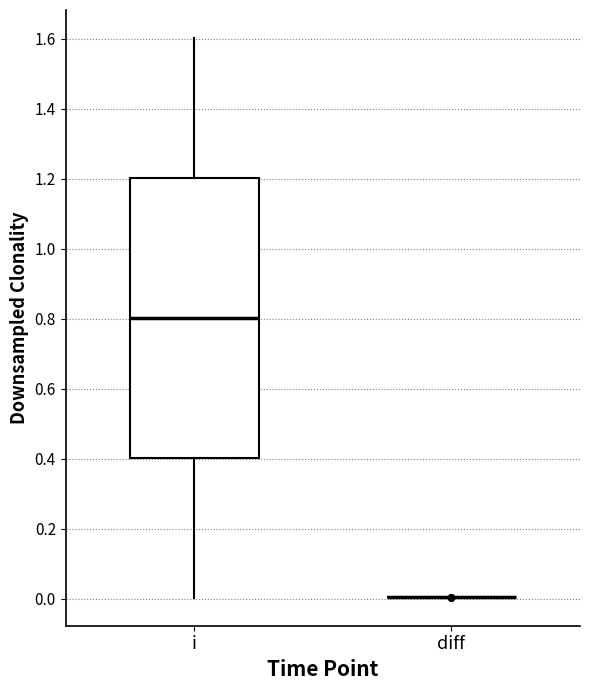

Which box is the tallest, from its lower edge to its upper edge?

i